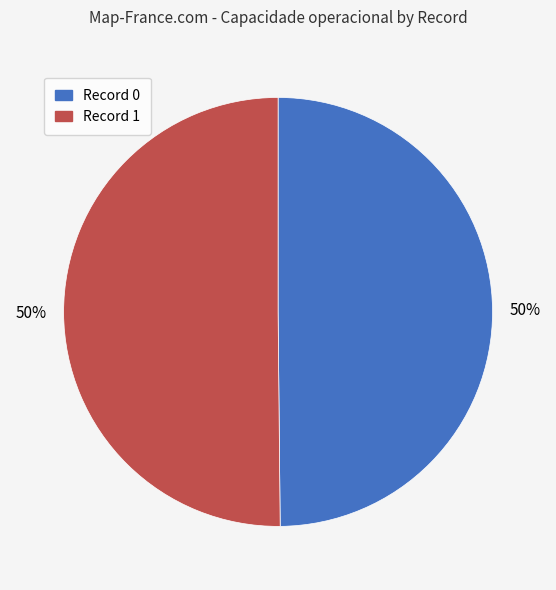

Which category has the biggest portion of the pie?

1